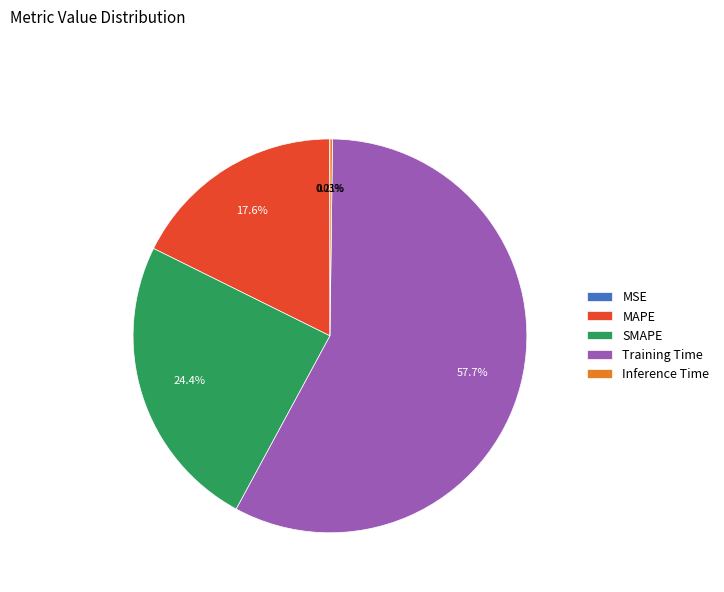

To the nearest percent, what portion does SMAPE represent?

24%